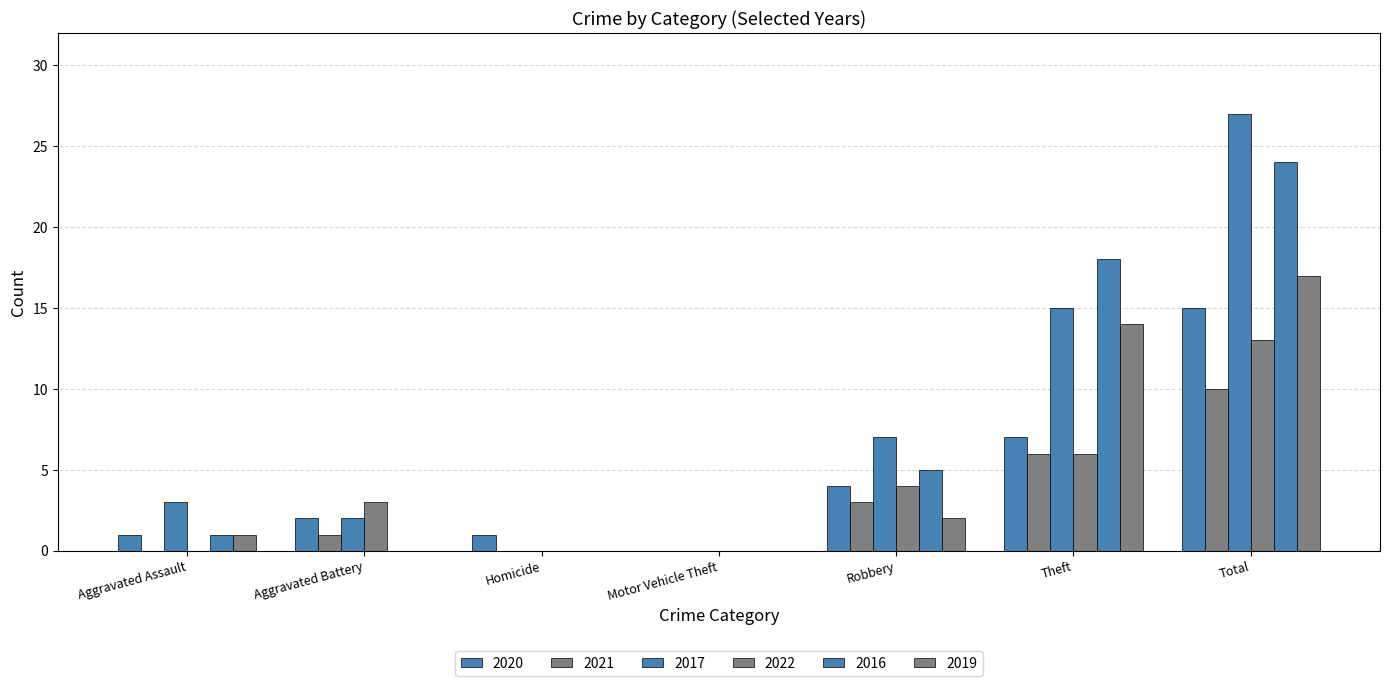

Between Aggravated Battery and Total, which is larger?

Total